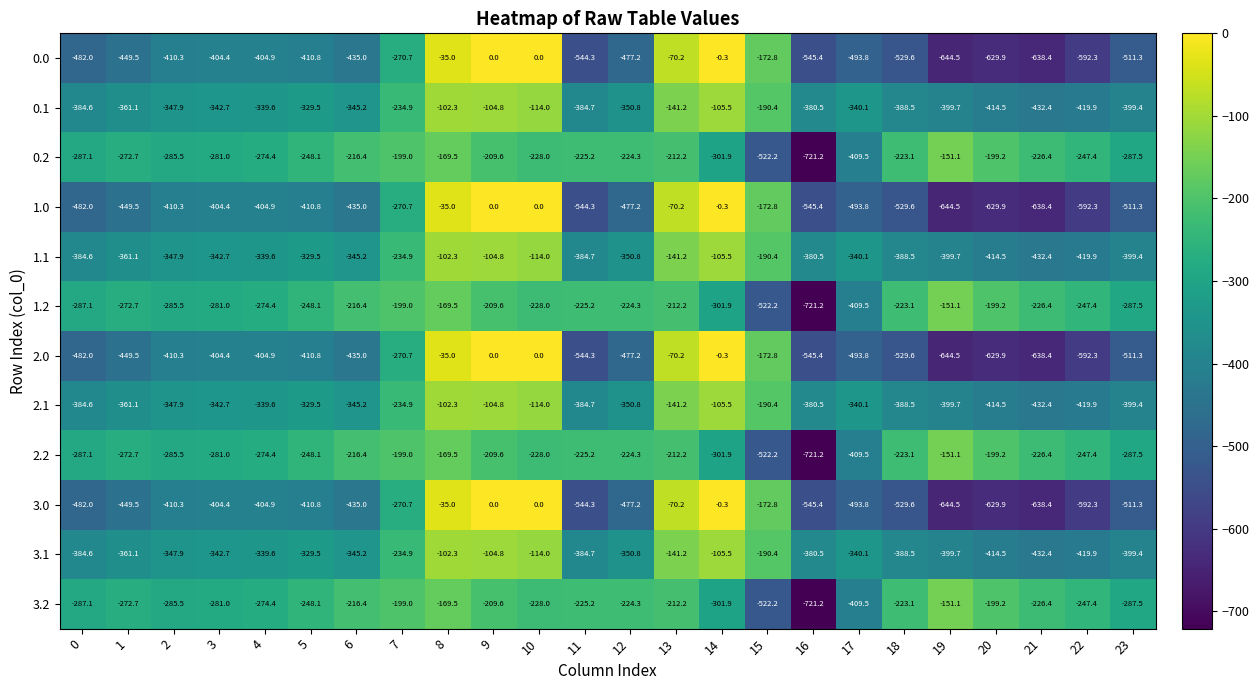

At which category is the sum across all series the highest?

8